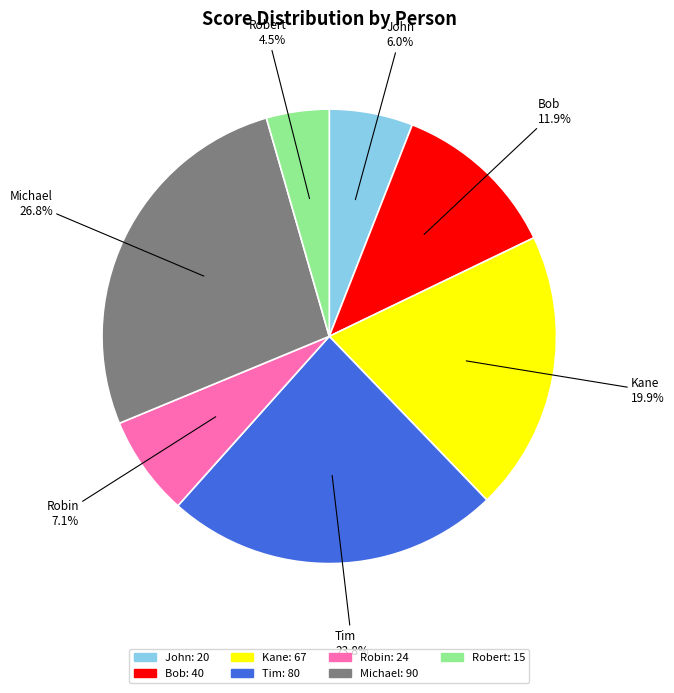

To the nearest percent, what is the difference between the largest and smallest slice percentages?

22%